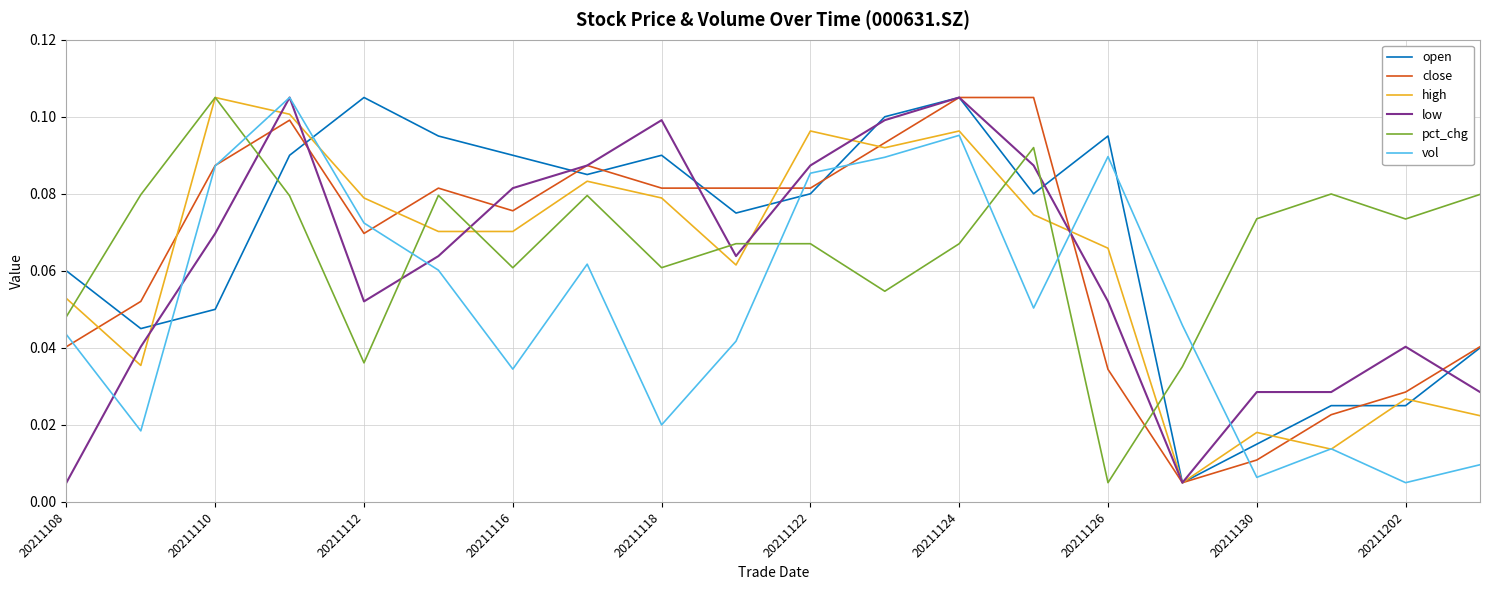

True or false: vol and pct_chg intersect in this chart.

True